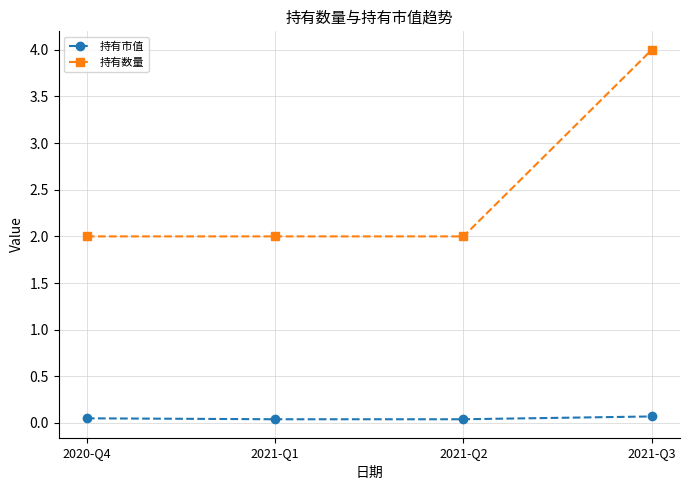

True or false: 持有数量 and 持有市值 intersect in this chart.

False